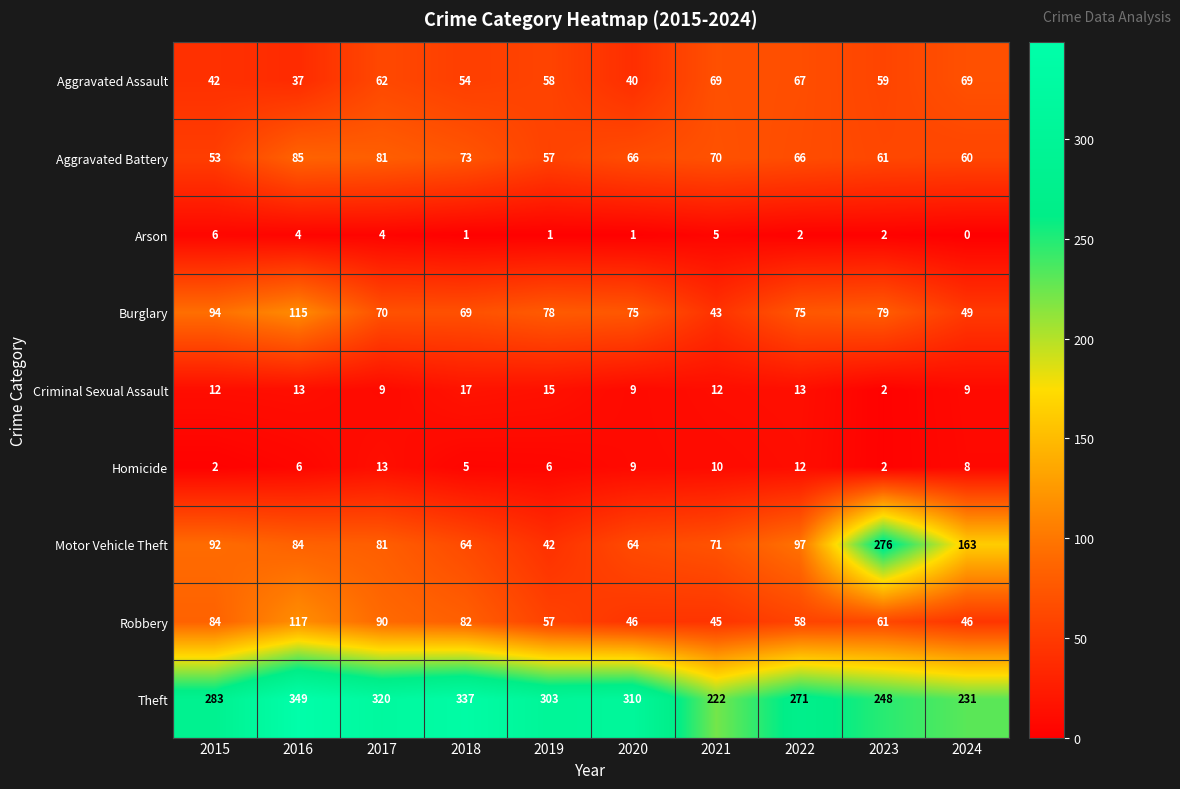

Which series has the largest total across all categories?

Theft